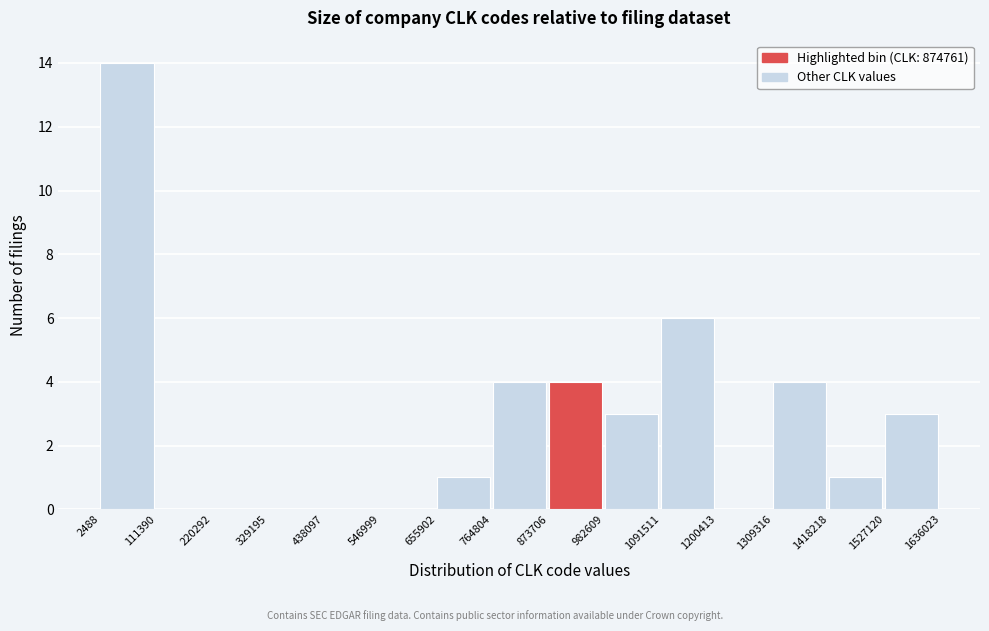

Reading left to right, list every bar in this chart as the range it spans on the x-axis followed by its height. The values are not printed on the chart, so give them approximately, as read against the axis.

2488 to 111390: 14
111390 to 220292: 0
220292 to 329195: 0
329195 to 438097: 0
438097 to 546999: 0
546999 to 655902: 0
655902 to 764804: 1
764804 to 873706: 4
873706 to 982609: 4
982609 to 1091511: 3
1091511 to 1200413: 6
1200413 to 1309316: 0
1309316 to 1418218: 4
1418218 to 1527120: 1
1527120 to 1636023: 3